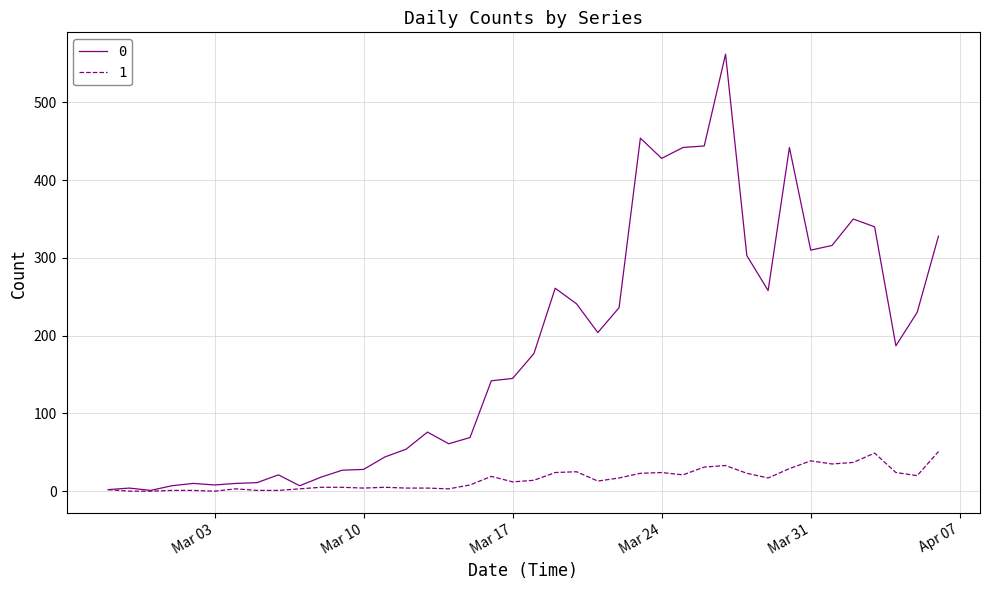

What is the maximum value shown in the chart?

562